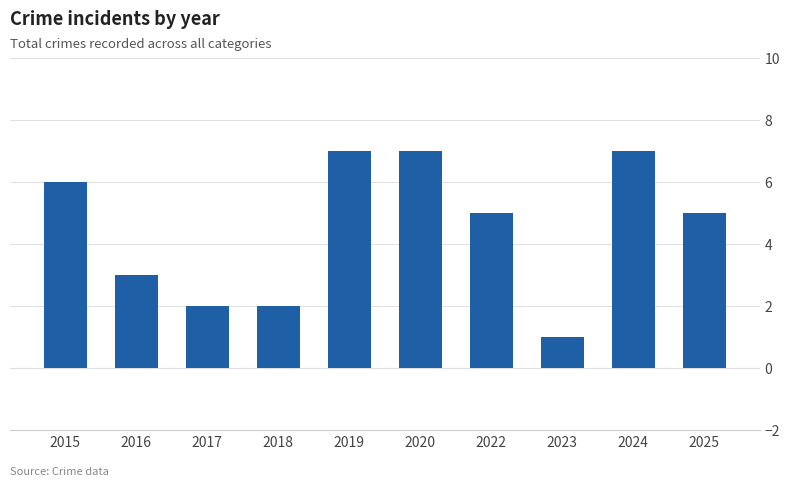

What is the difference between the values at 2016 and 2022?

2